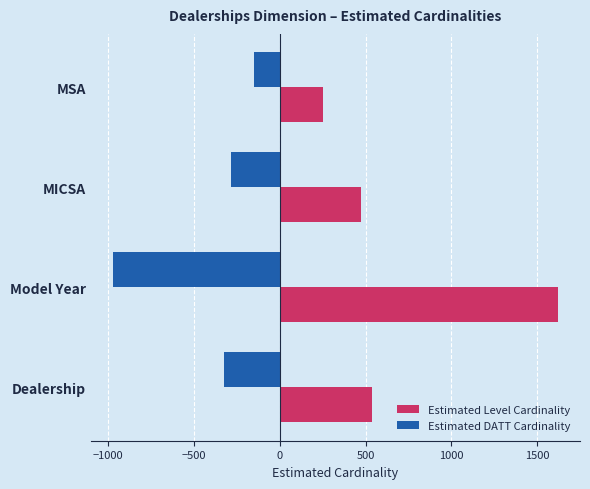

What is the greatest value displayed?

1620